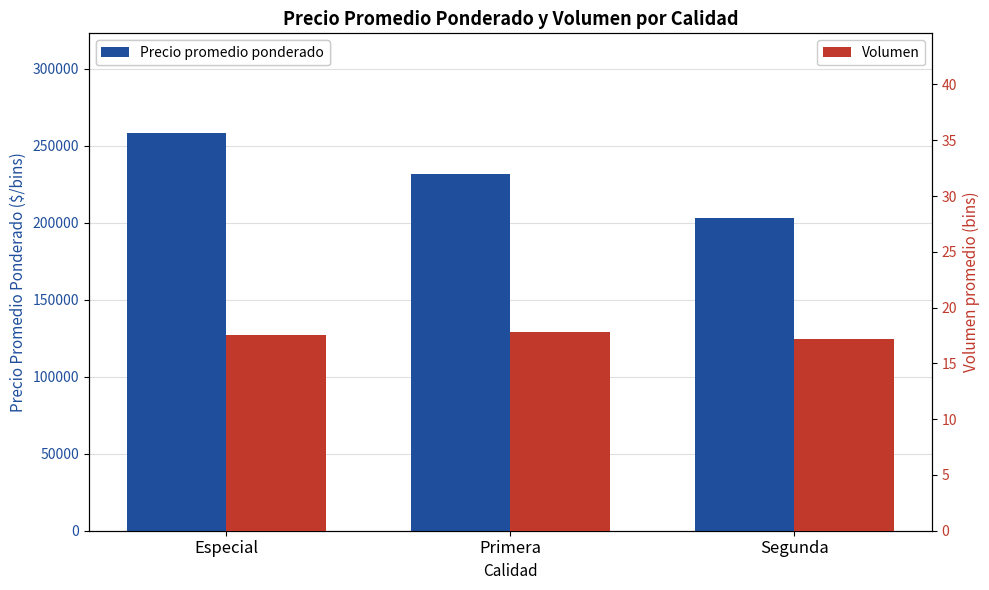

What is the difference between the Precio promedio ponderado values at Segunda and Primera?

28458.3